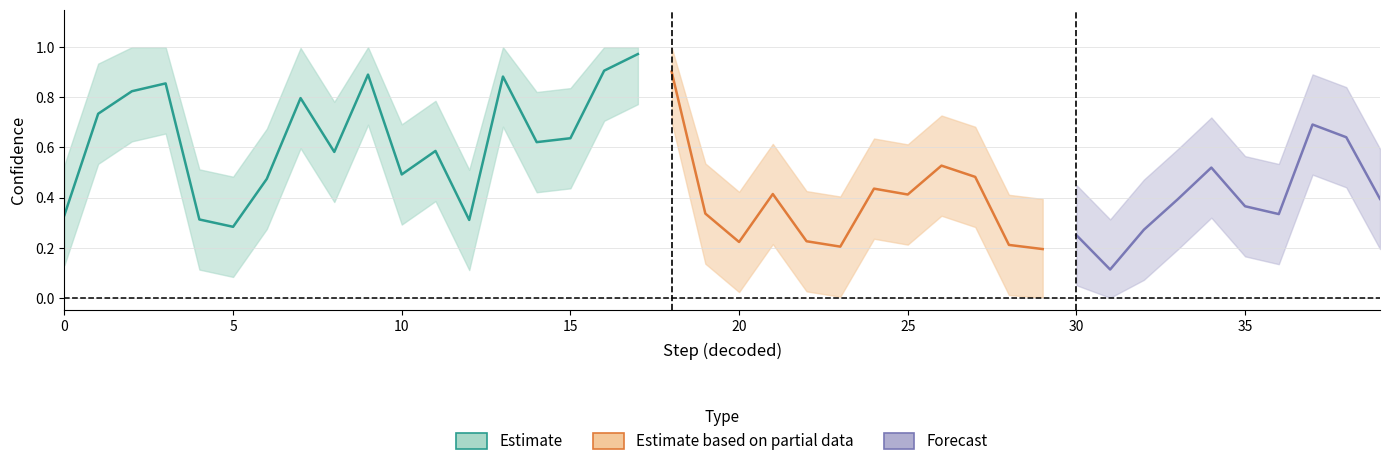

How many interior local peaks does the conf_upper series have?

10